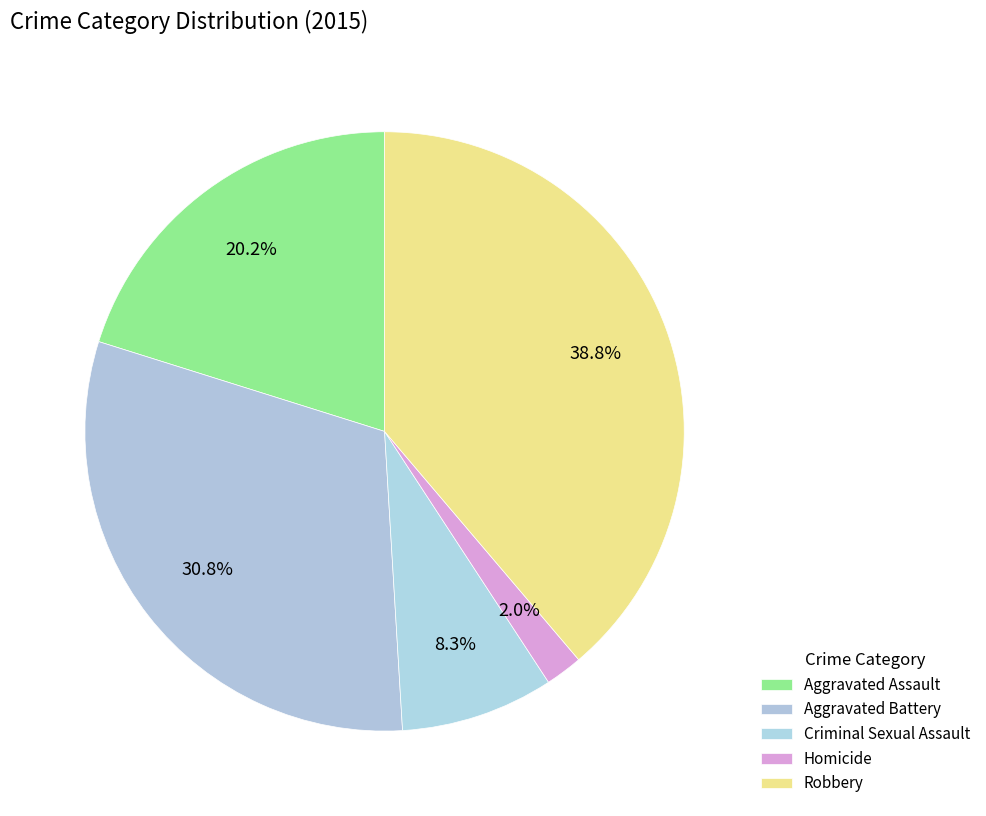

To the nearest percent, what is the difference between the largest and smallest slice percentages?

37%